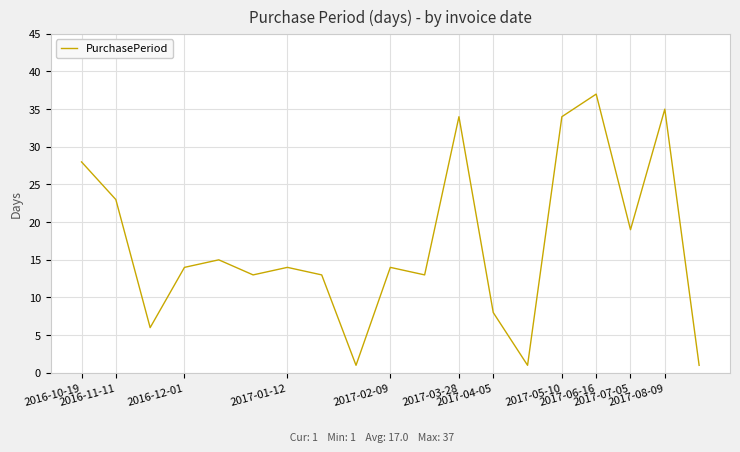

What is the greatest value displayed?

37